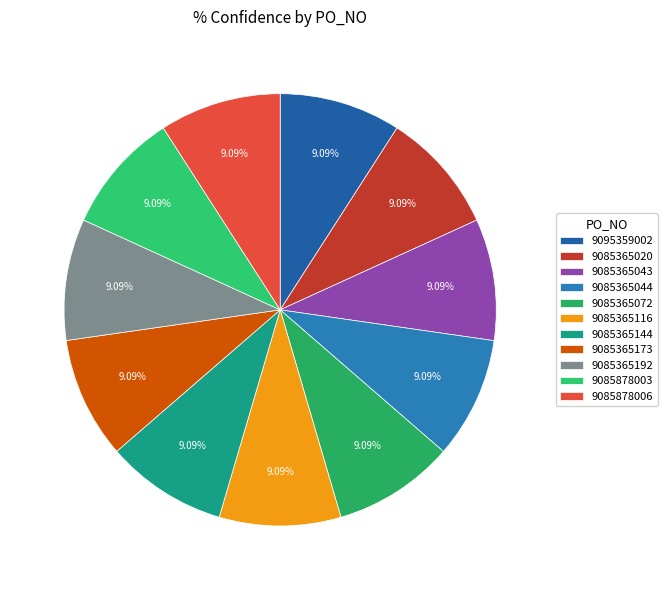

Rank the categories by value from lowest to highest.

9085365072, 9085365144, 9085365192, 9085878006, 9095359002, 9085365173, 9085365116, 9085878003, 9085365020, 9085365043, 9085365044